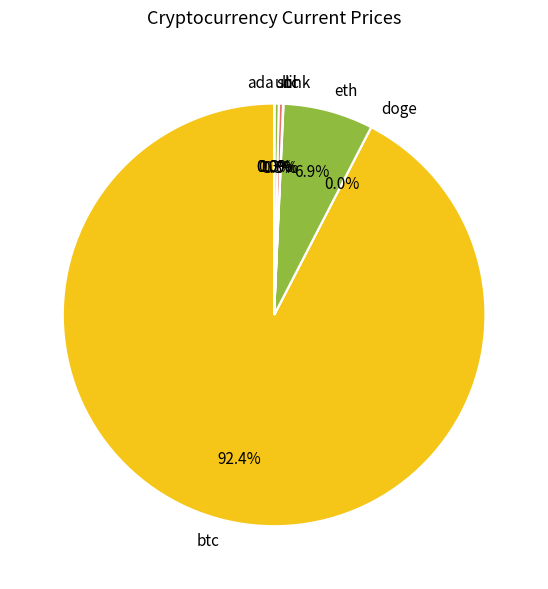

Is the sum of sol and btc greater than half?

Yes